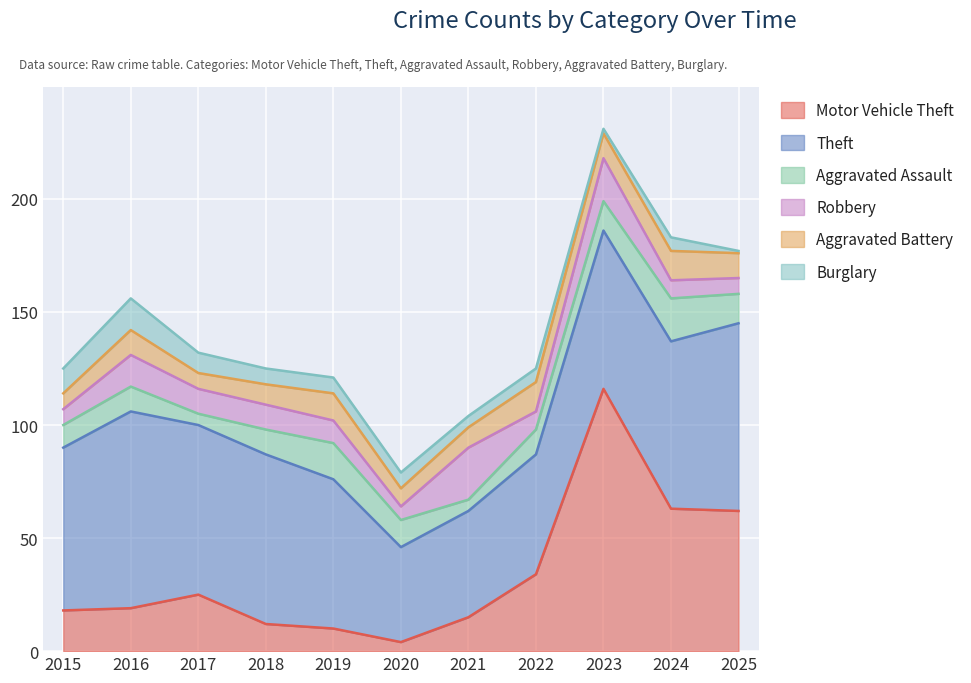

Is the value of Burglary at 2021 greater than the value of Theft at 2019?

No